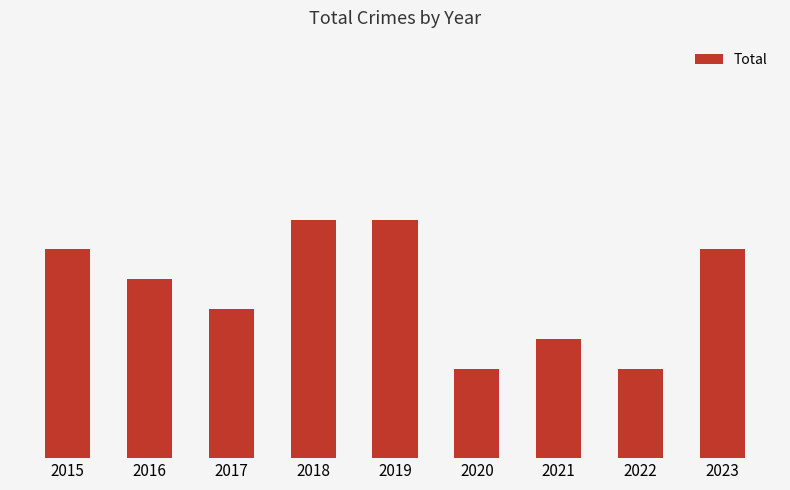

Read the value at 2015.

7